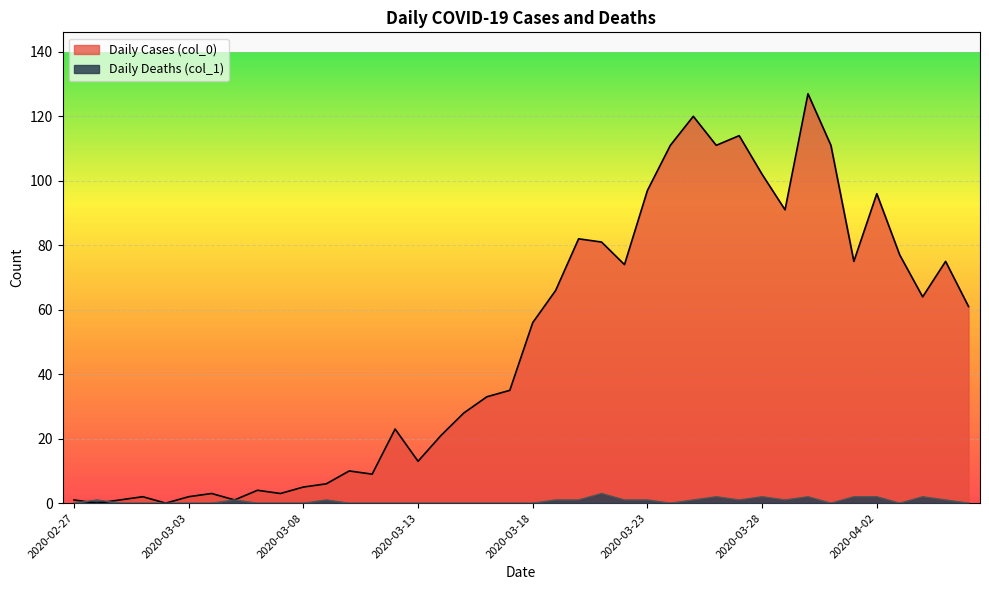

What is the average value of the Daily Deaths (col_1) series?

1